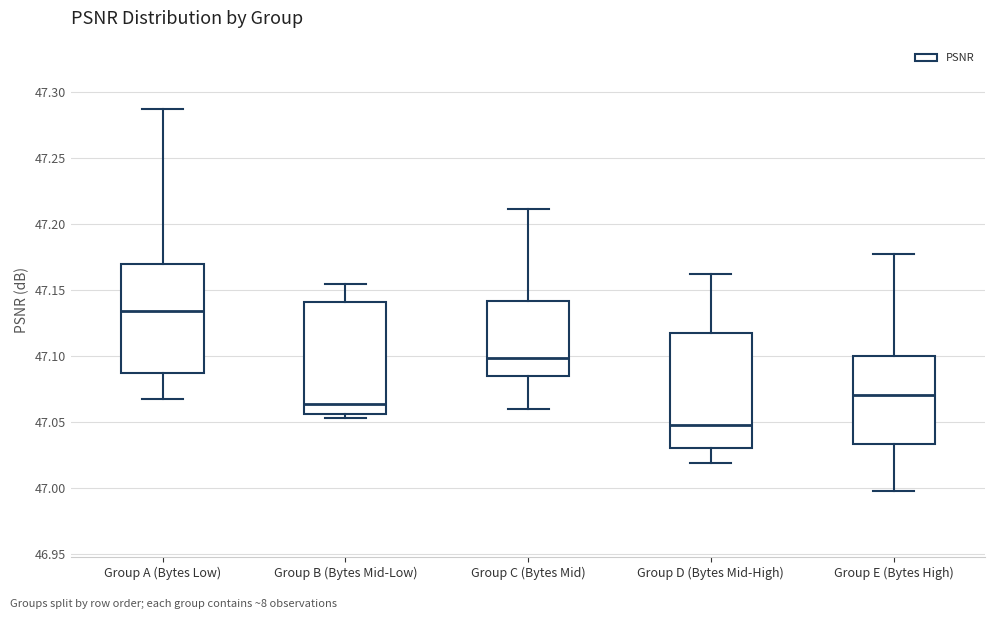

Reading left to right, read every box against the y-axis: the position of its median line, the range the box covers, and the ends of its whiskers. The values are not printed on the chart, so give them approximately, as read against the axis.

Group A (Bytes Low): median 47.135, box 47.085 to 47.170, whiskers 47.065 to 47.285
Group B (Bytes Mid-Low): median 47.065, box 47.055 to 47.140, whiskers 47.055 (just below the box's lower edge) to 47.155
Group C (Bytes Mid): median 47.100, box 47.085 to 47.140, whiskers 47.060 to 47.210
Group D (Bytes Mid-High): median 47.050, box 47.030 to 47.115, whiskers 47.020 to 47.160
Group E (Bytes High): median 47.070, box 47.035 to 47.100, whiskers 46.995 to 47.175